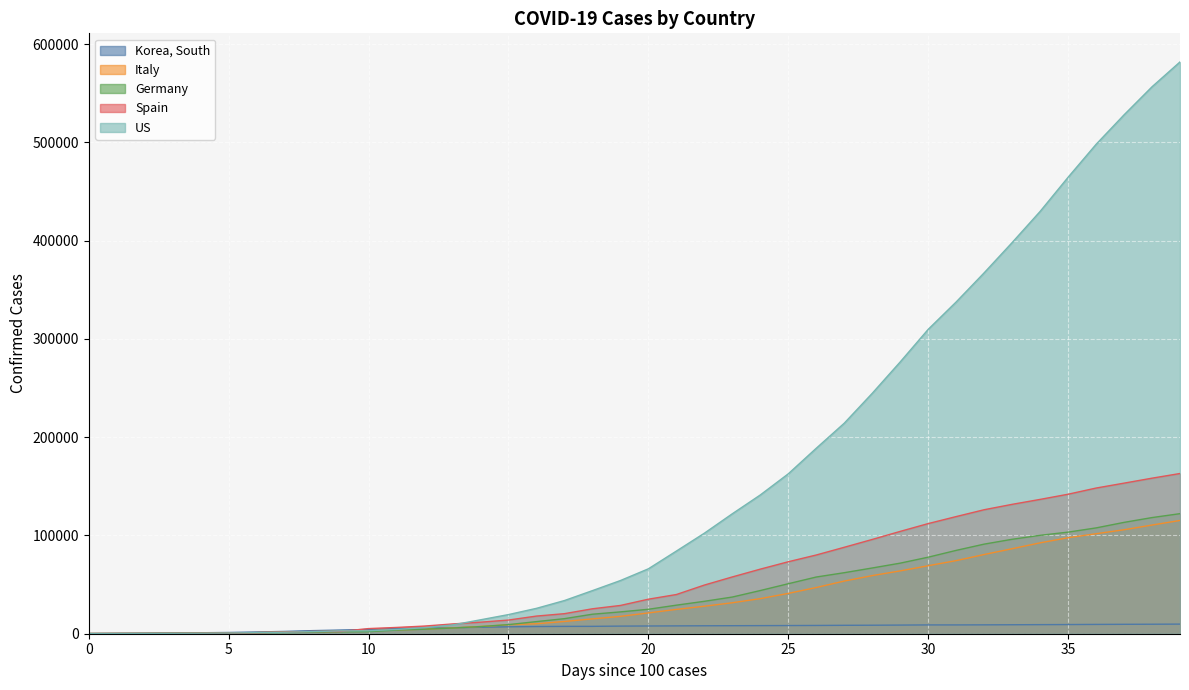

Is the value of US at 7 greater than the value of Germany at 0?

Yes